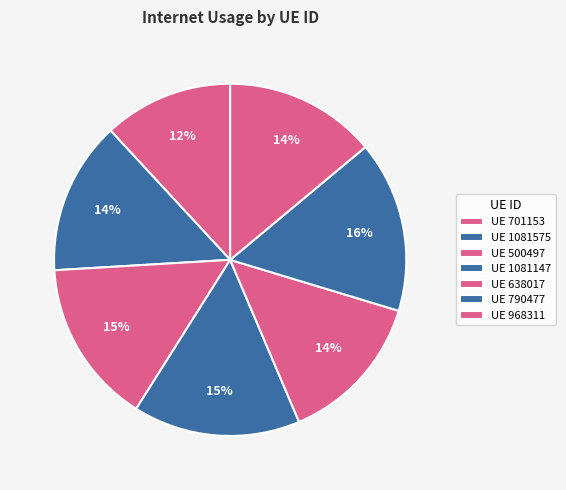

To the nearest percent, what is the average slice percentage?

14%